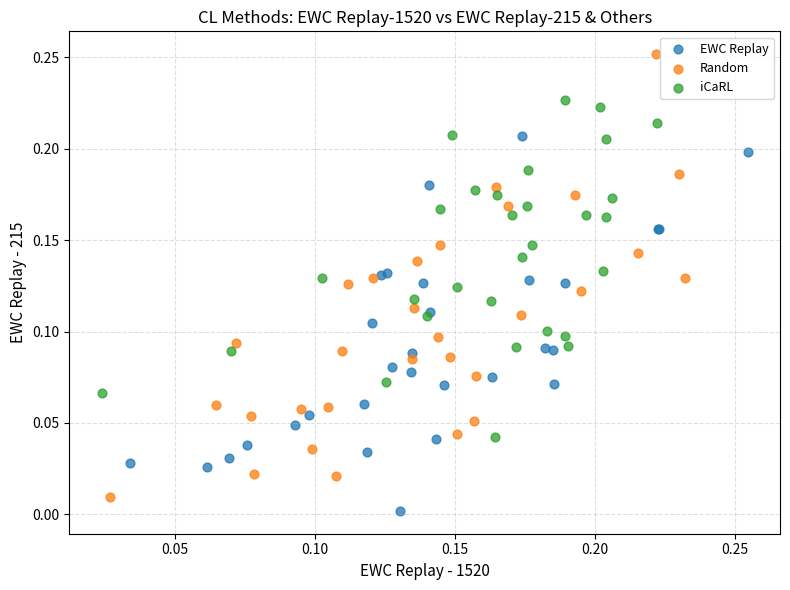

Which series has the widest spread of Y values?

Random